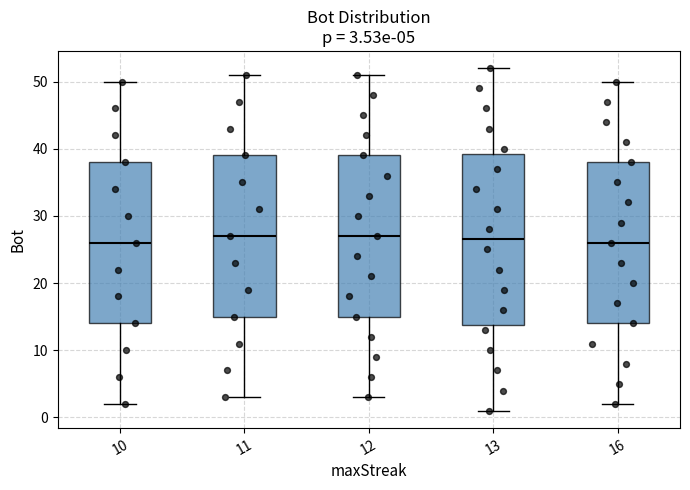

Which box is the tallest, from its lower edge to its upper edge?

13